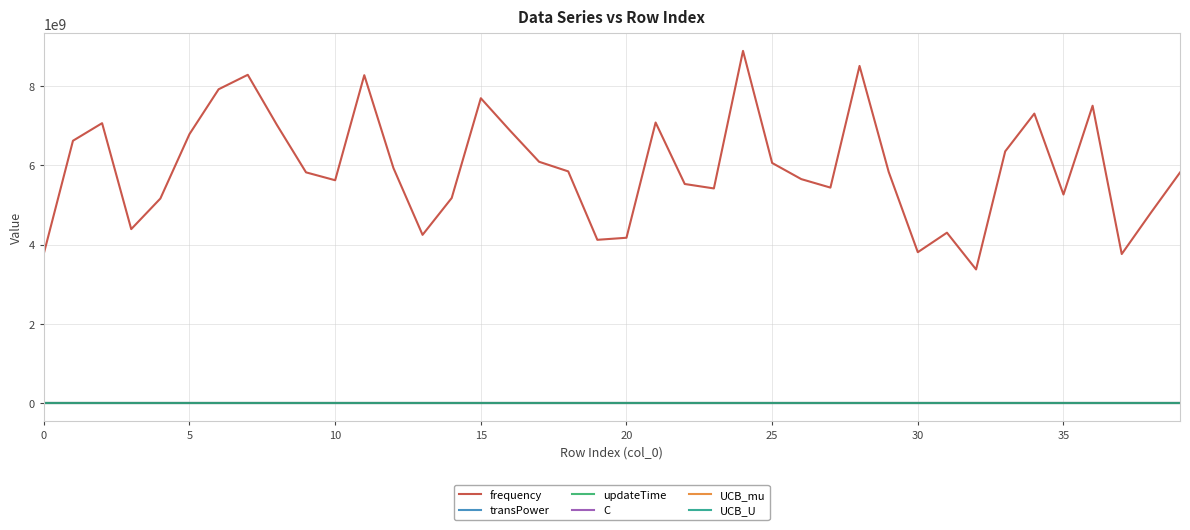

Where is the first local minimum for C?

10